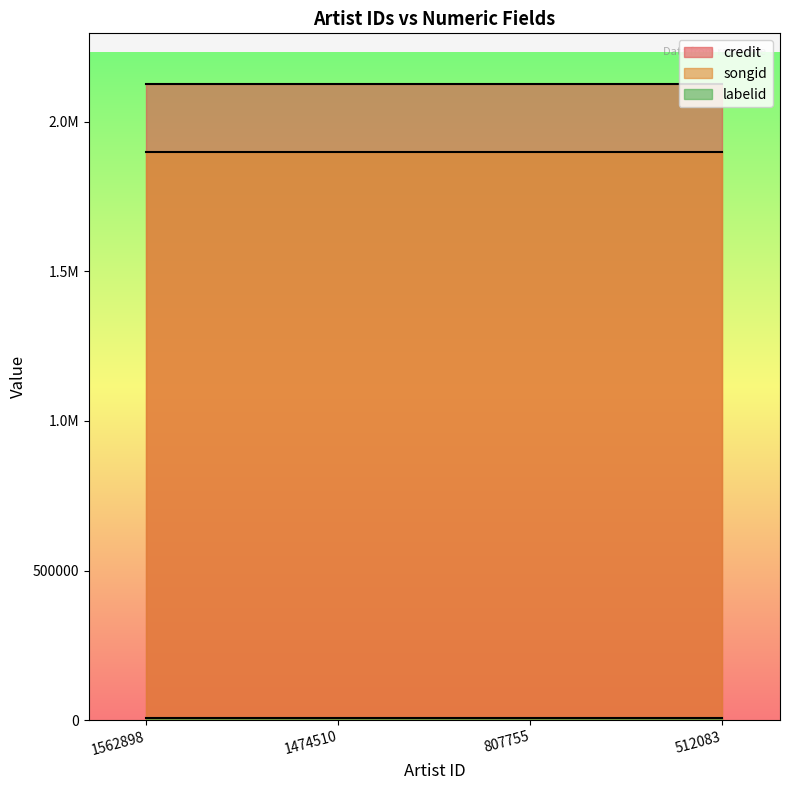

Which series changed the most between 1562898 and 1474510?

credit